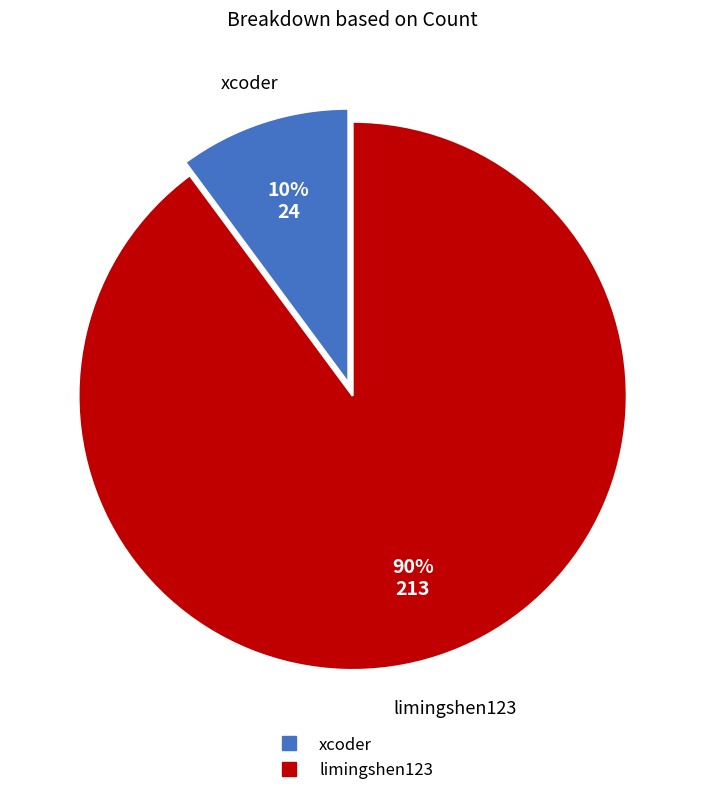

Which slice is the smallest?

xcoder